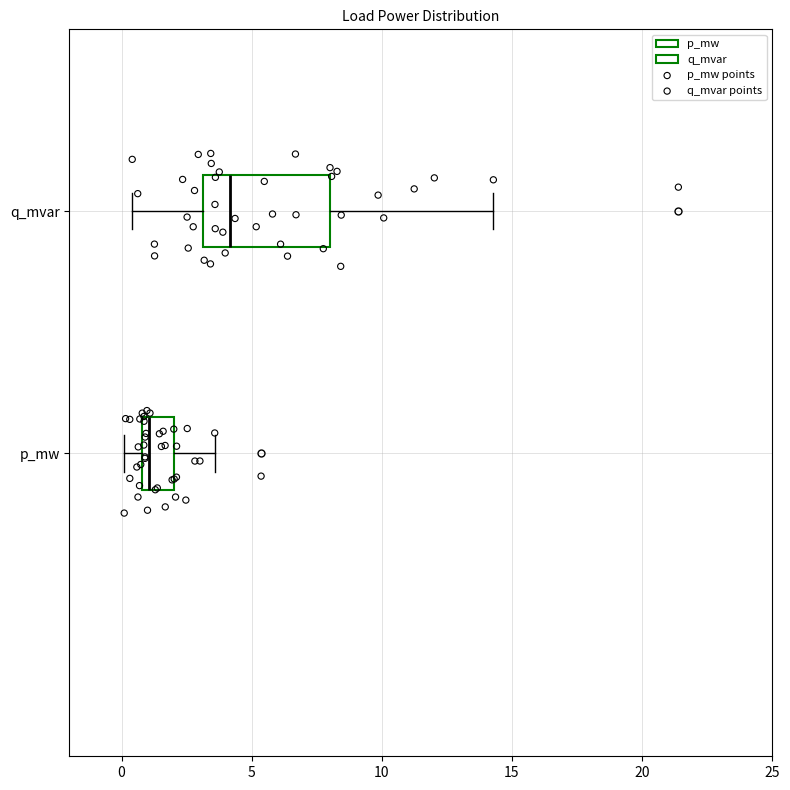

Which box's median line is the furthest to the left?

p_mw